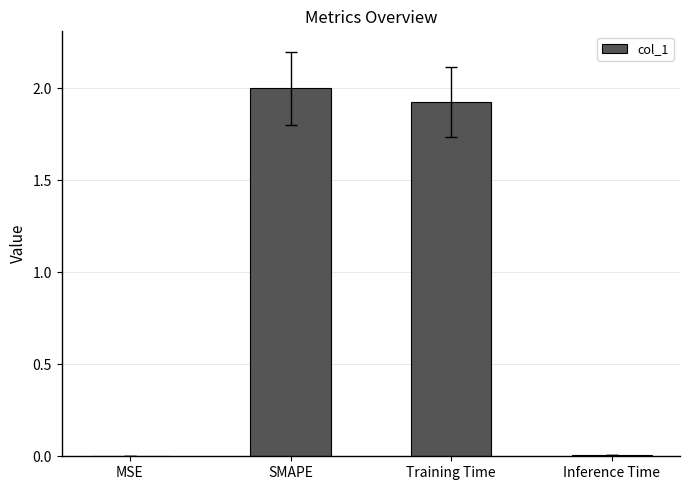

Where is the data nearest to the value 1?

Training Time